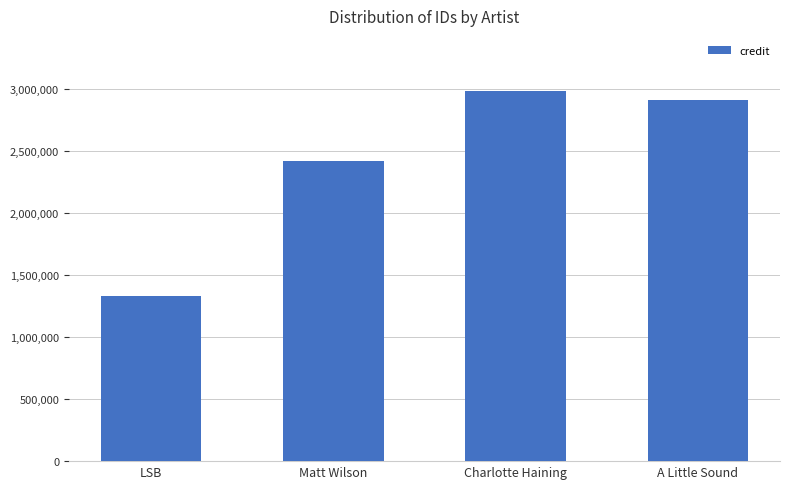

At which category does the chart reach its minimum across all series?

LSB